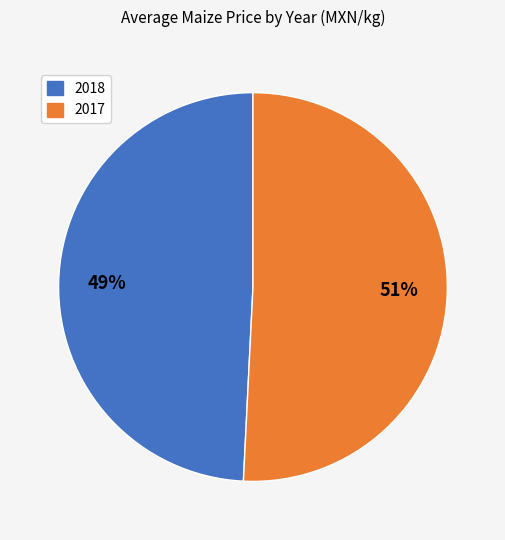

Is there a majority slice in this chart?

Yes